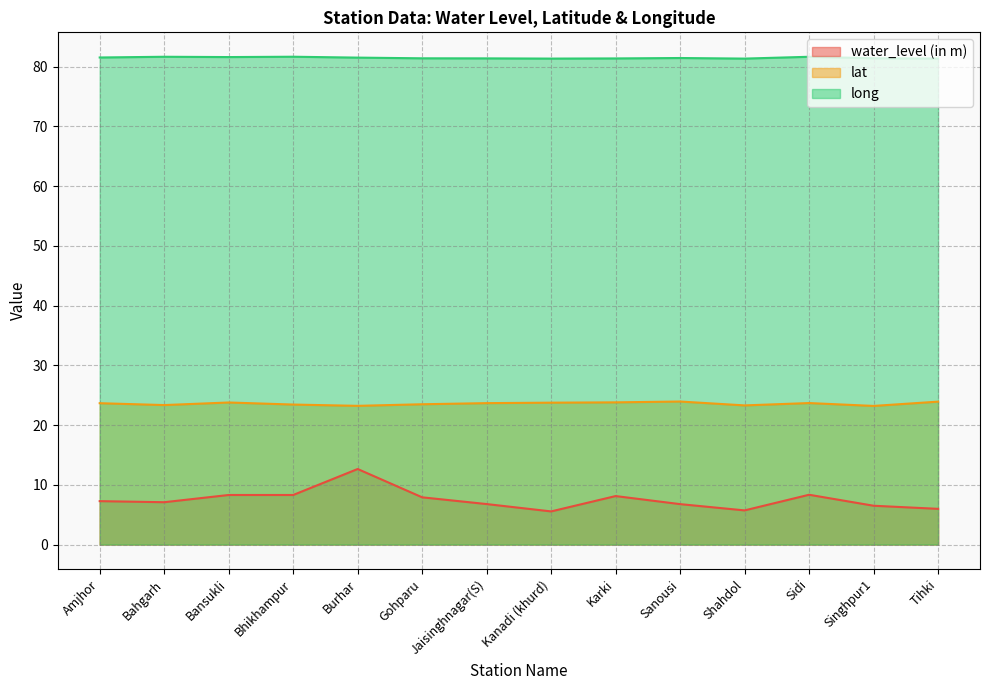

What is the label of the 13th point from the right?

Bahgarh